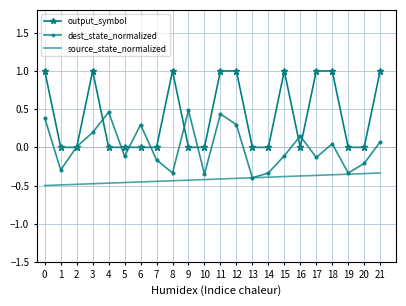

Which series has the largest range (max minus min)?

output_symbol